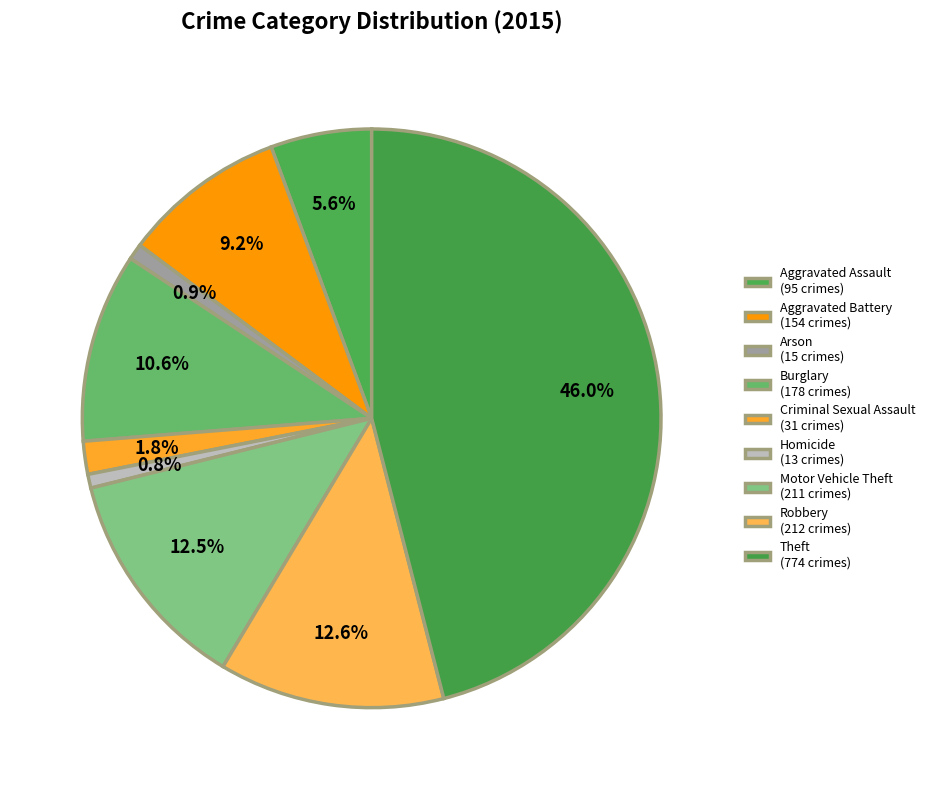

Is there a majority slice in this chart?

No